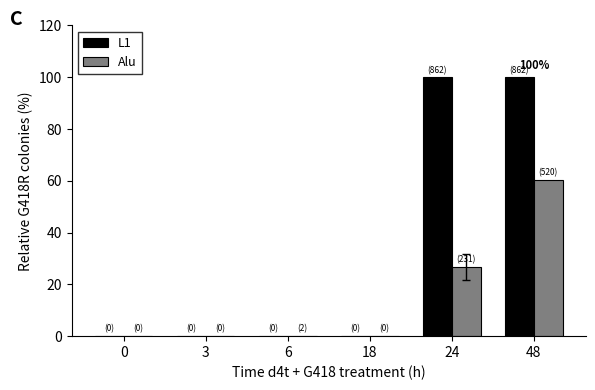

At which category is the sum across all series the highest?

48